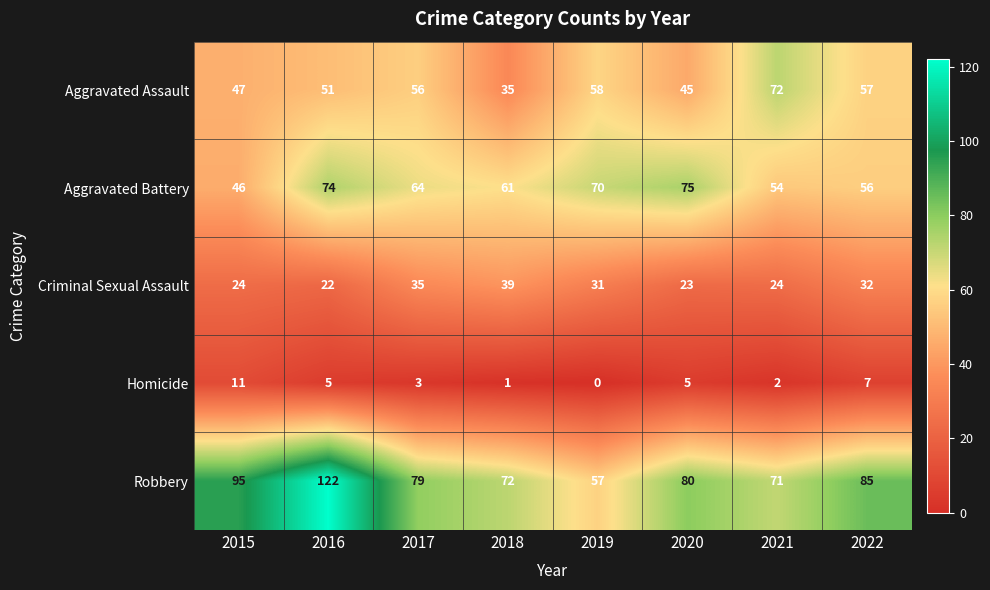

How many series are shown in this chart?

5